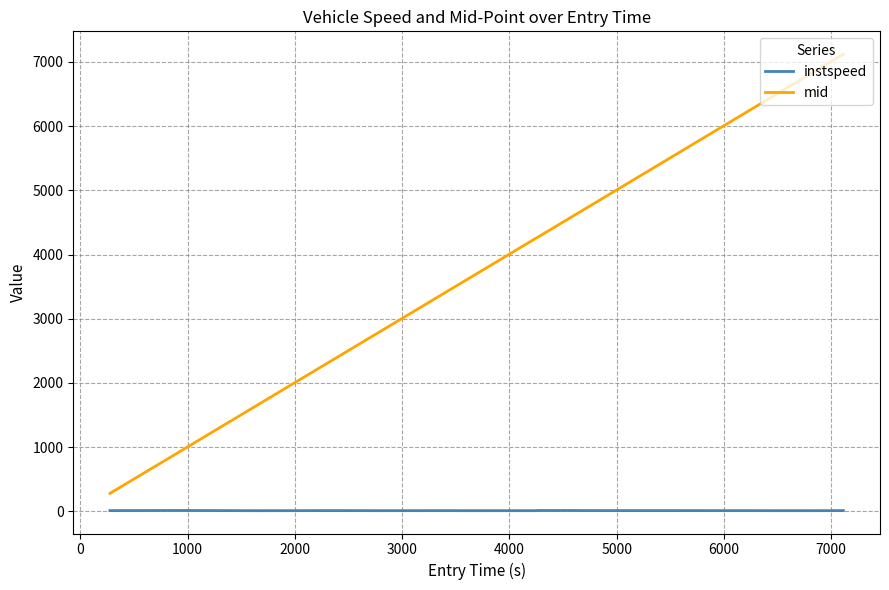

True or false: mid and instspeed intersect in this chart.

False